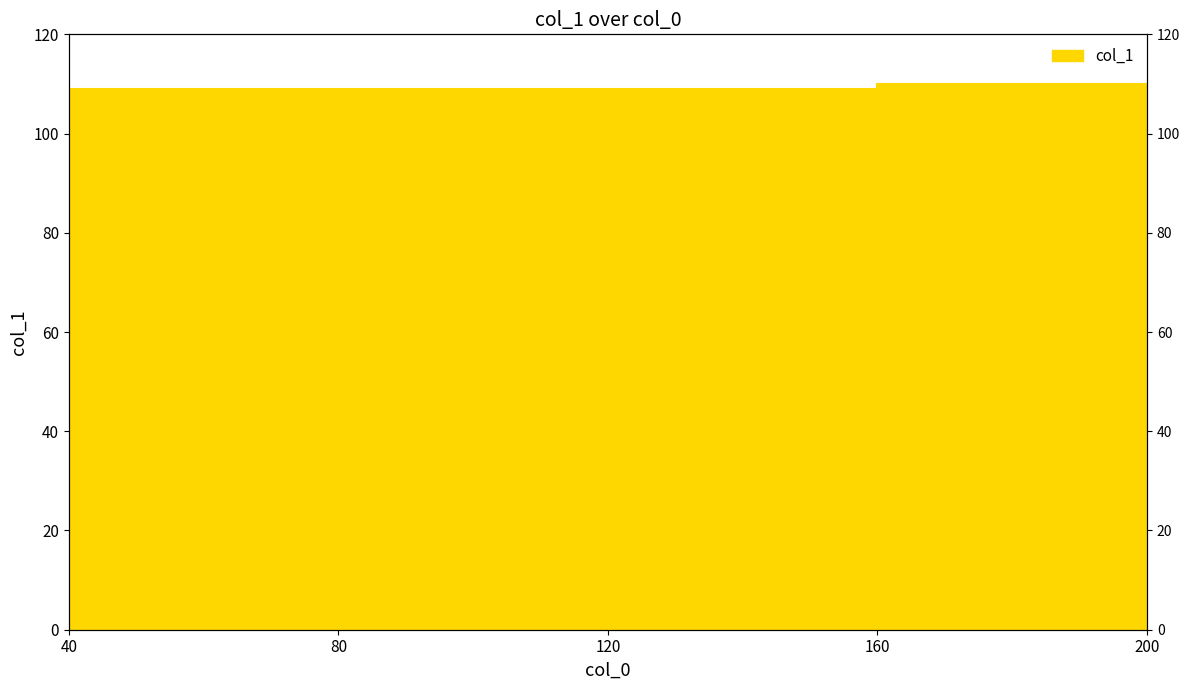

What is the smallest value displayed?

109